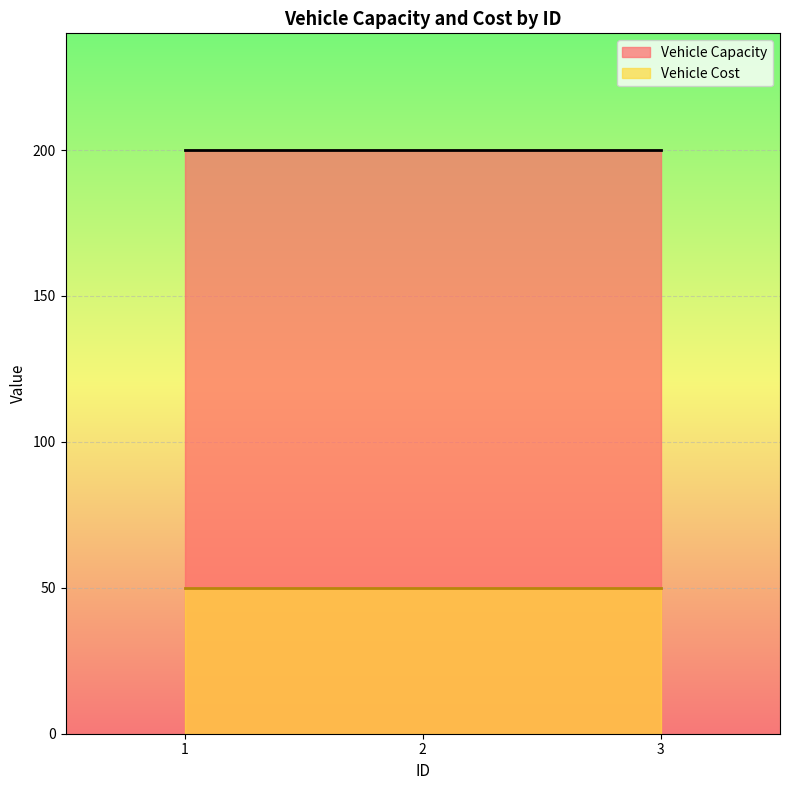

Which series has the widest spread of values?

Vehicle Capacity